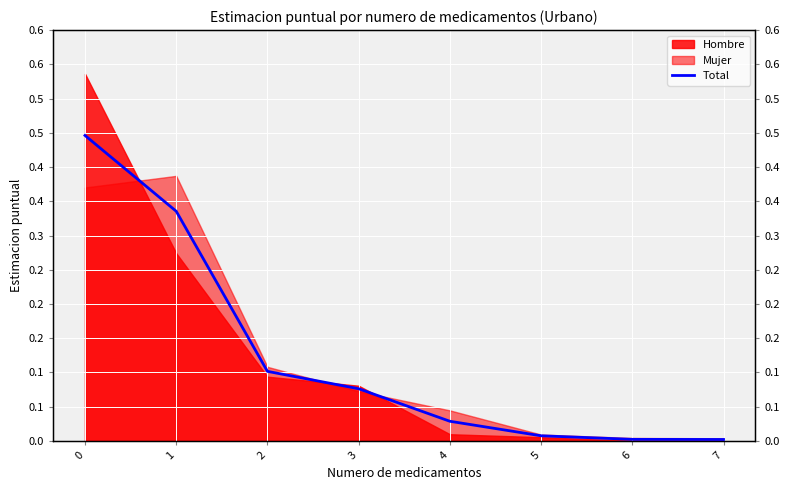

What is the difference between the values at 0 and 3?

0.4